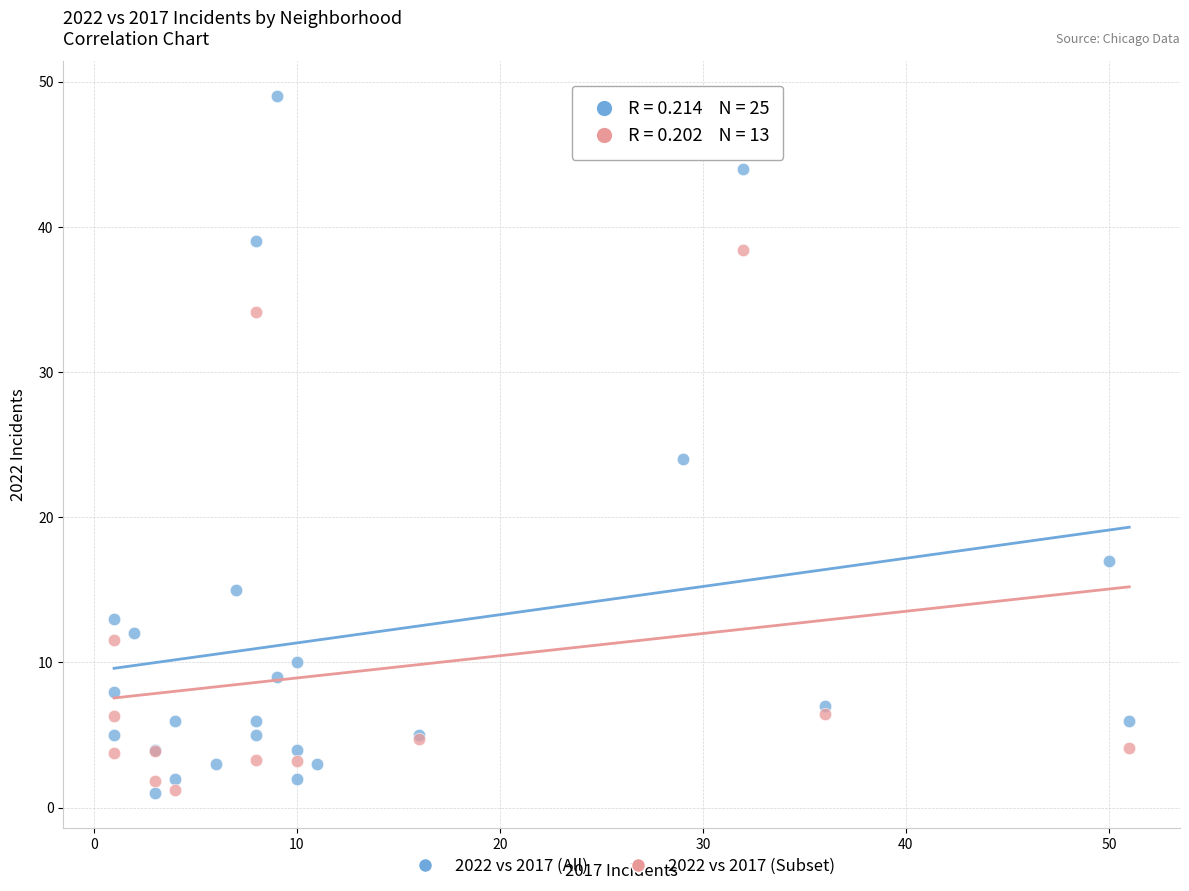

Which series reaches the maximum Y coordinate?

2022 vs 2017 (All)